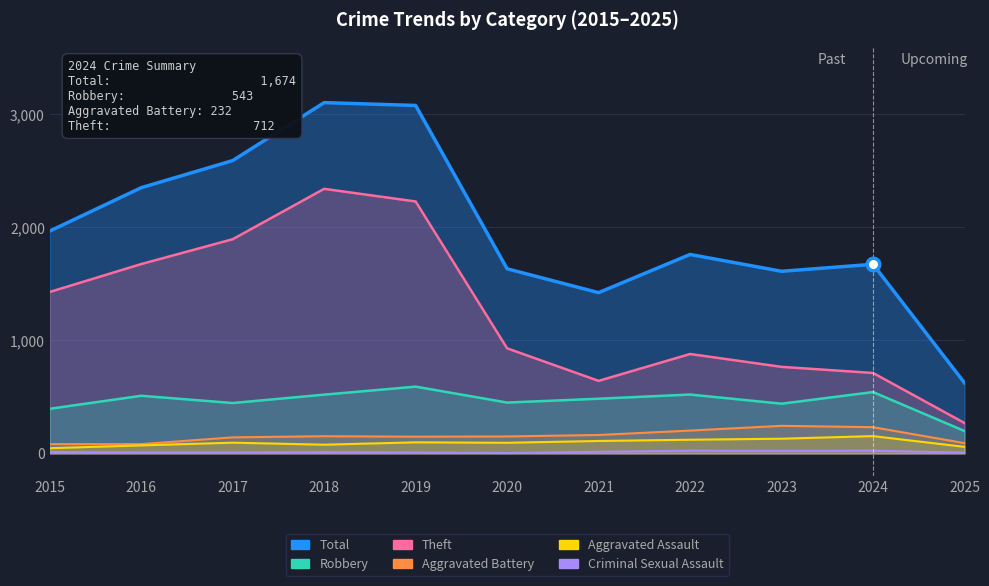

What is the value of the Theft point at the 6th from the left?

930